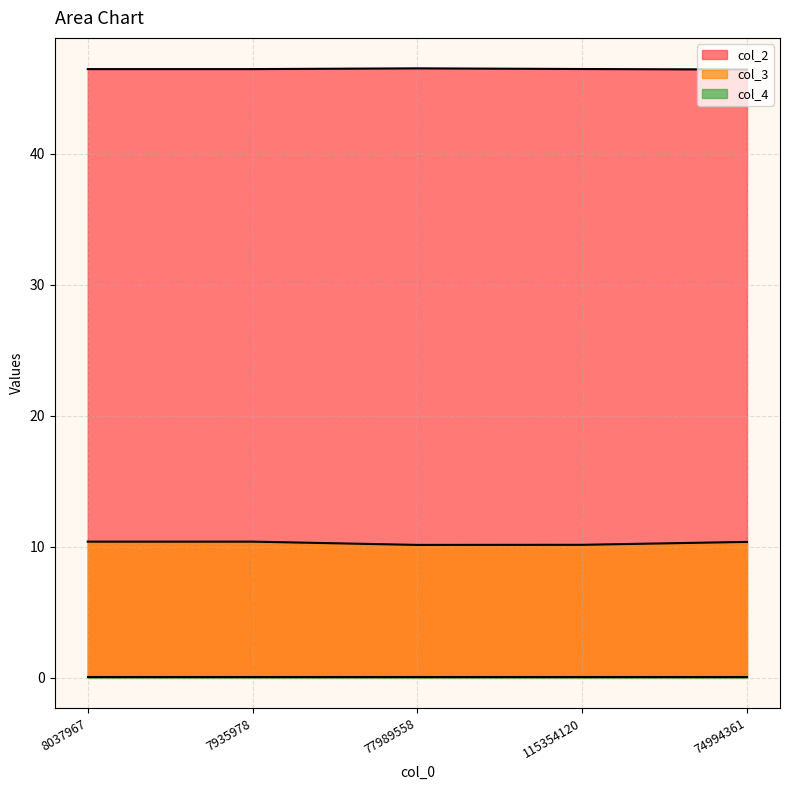

Which has a higher value, 7935978 or 115354120?

115354120